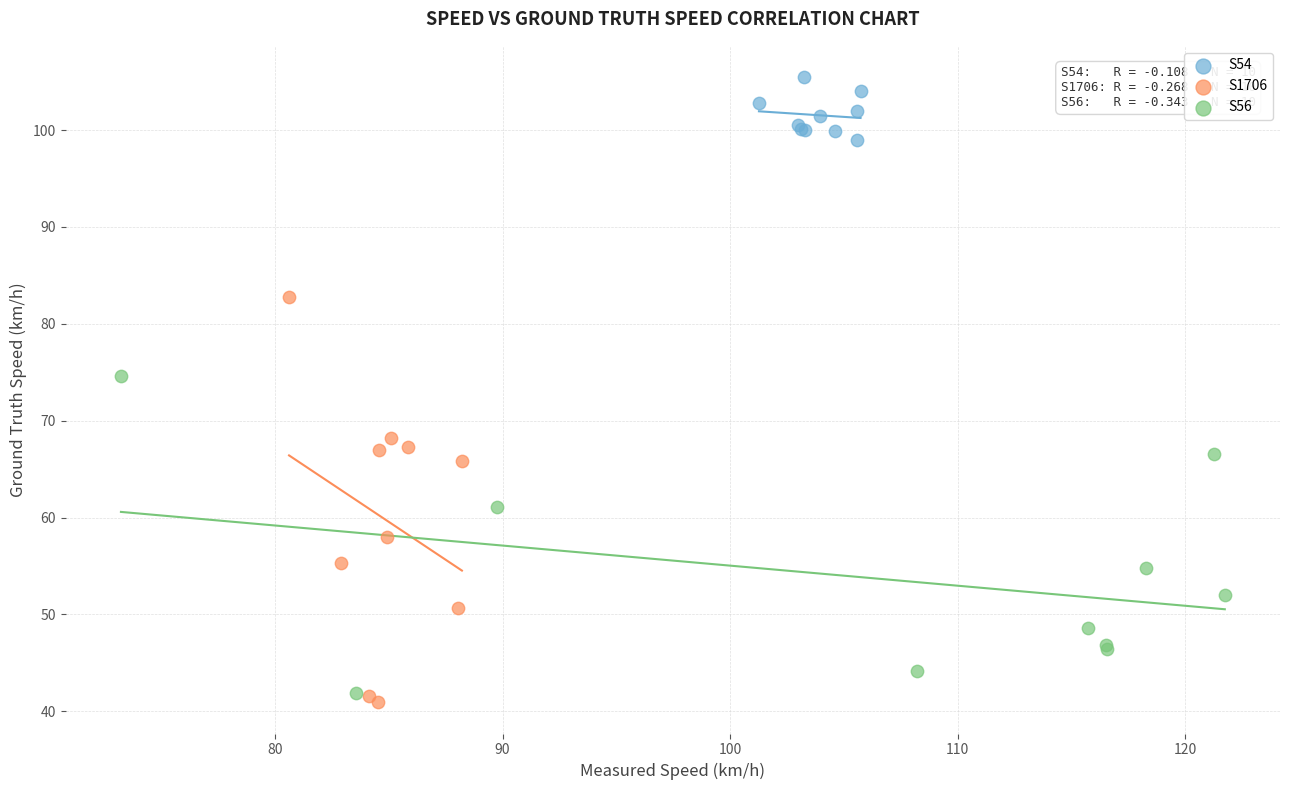

Which series reaches the maximum Y coordinate?

S54